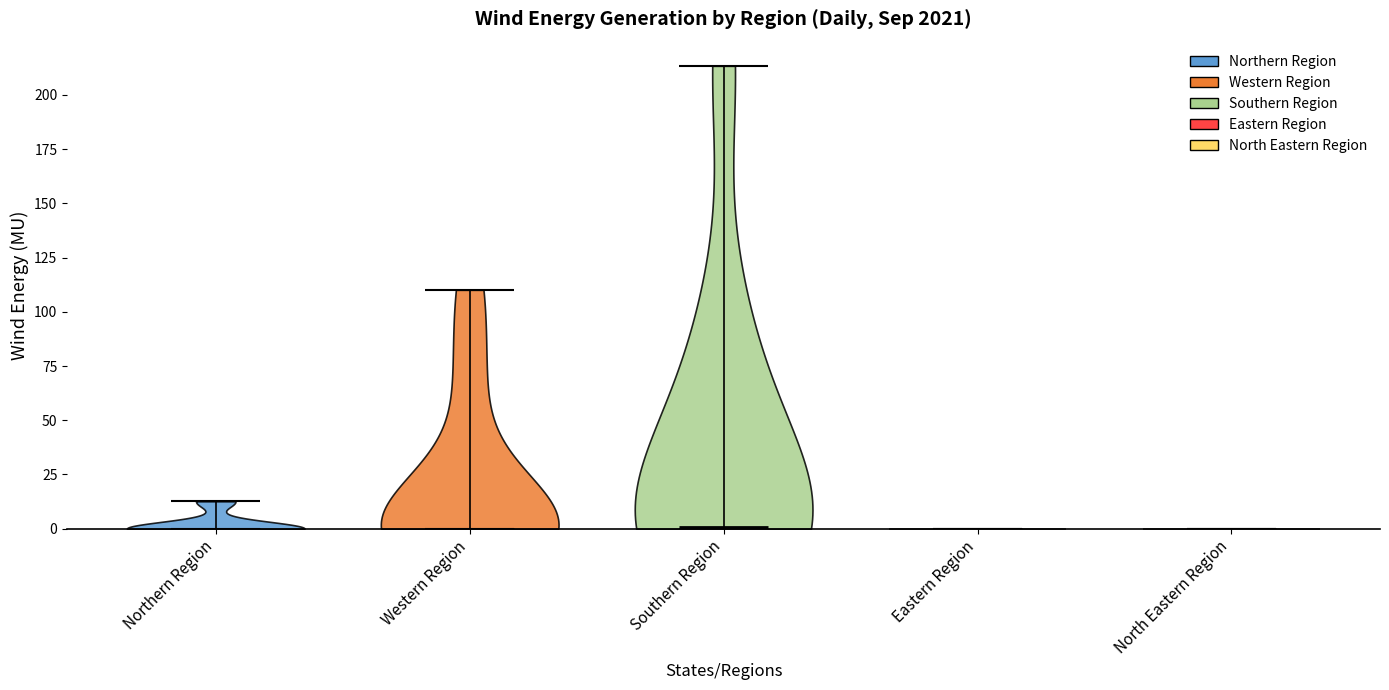

What is the highest point the violin for Eastern Region reaches on the y-axis? The values are not printed on the chart, so give them approximately, as read against the axis.

0